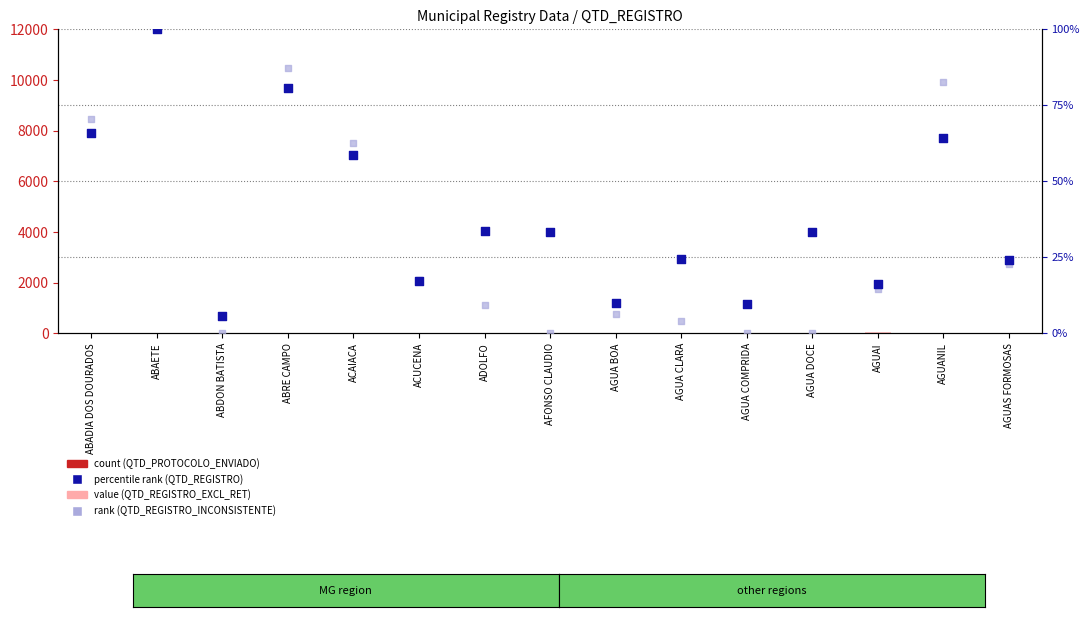

At which category is the sum across all series the highest?

ABAETE